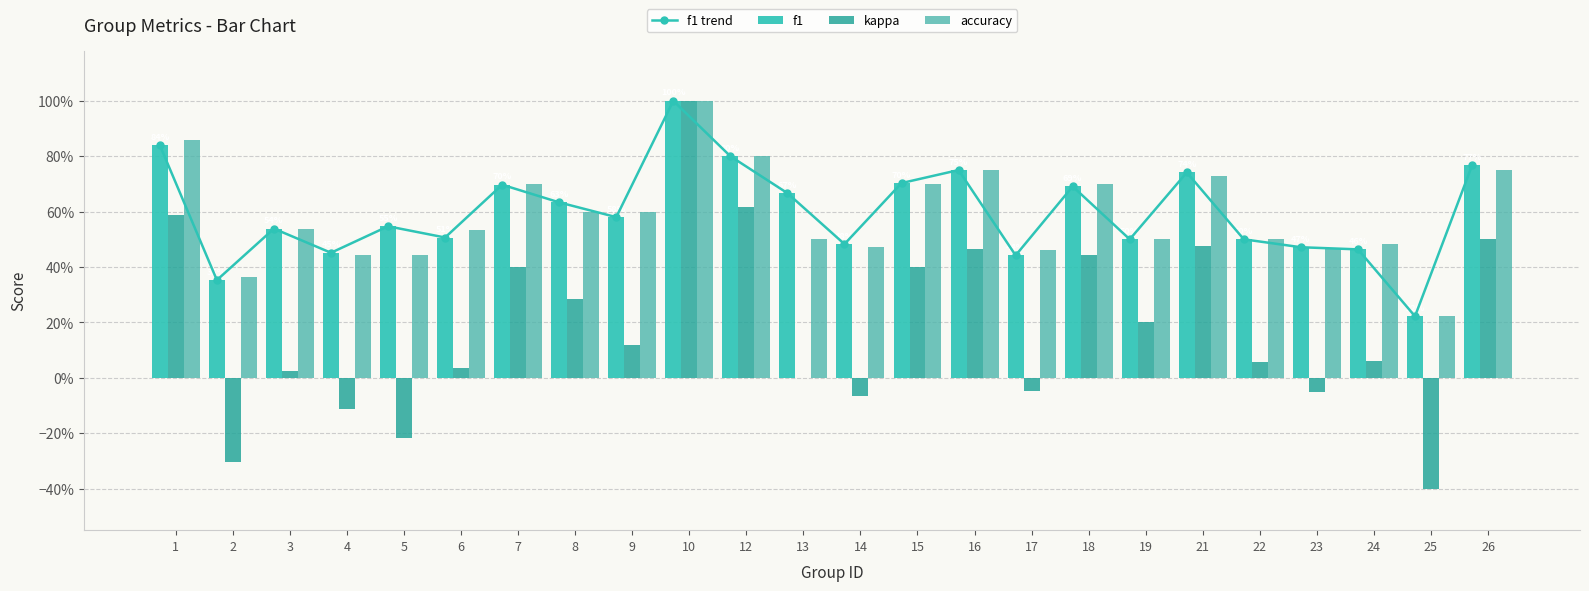

Between 10 and 25, which series saw the biggest shift?

kappa